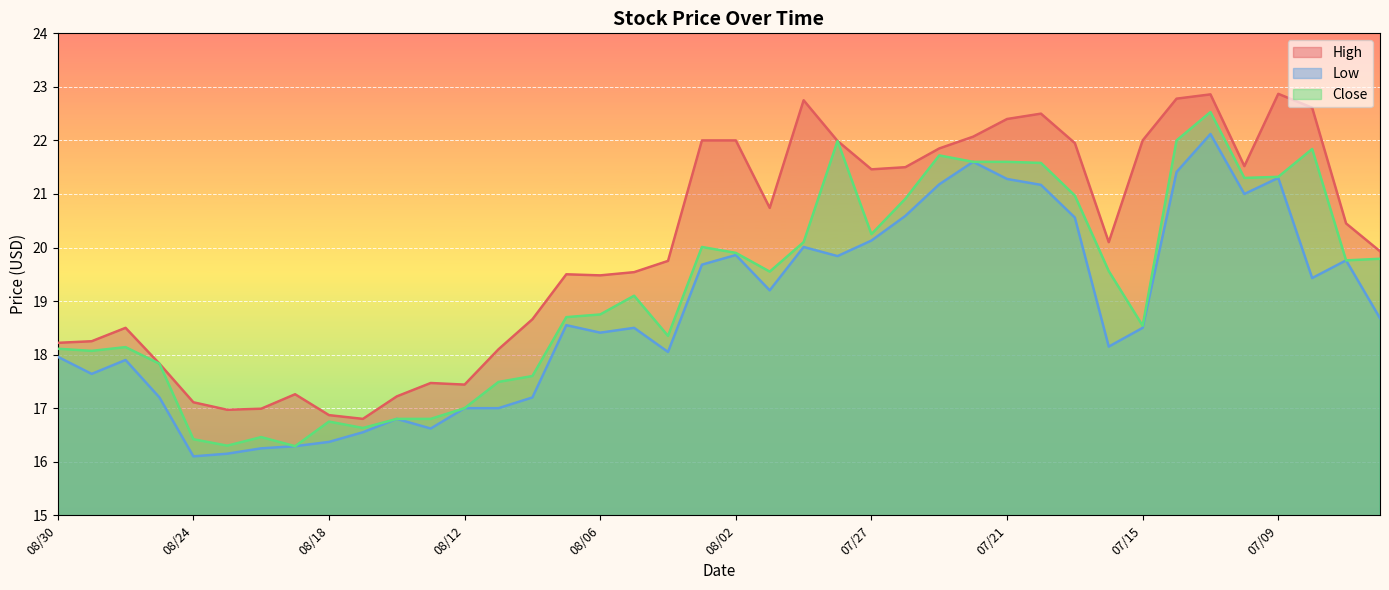

What is the label of the 35th point from the left?

07/13